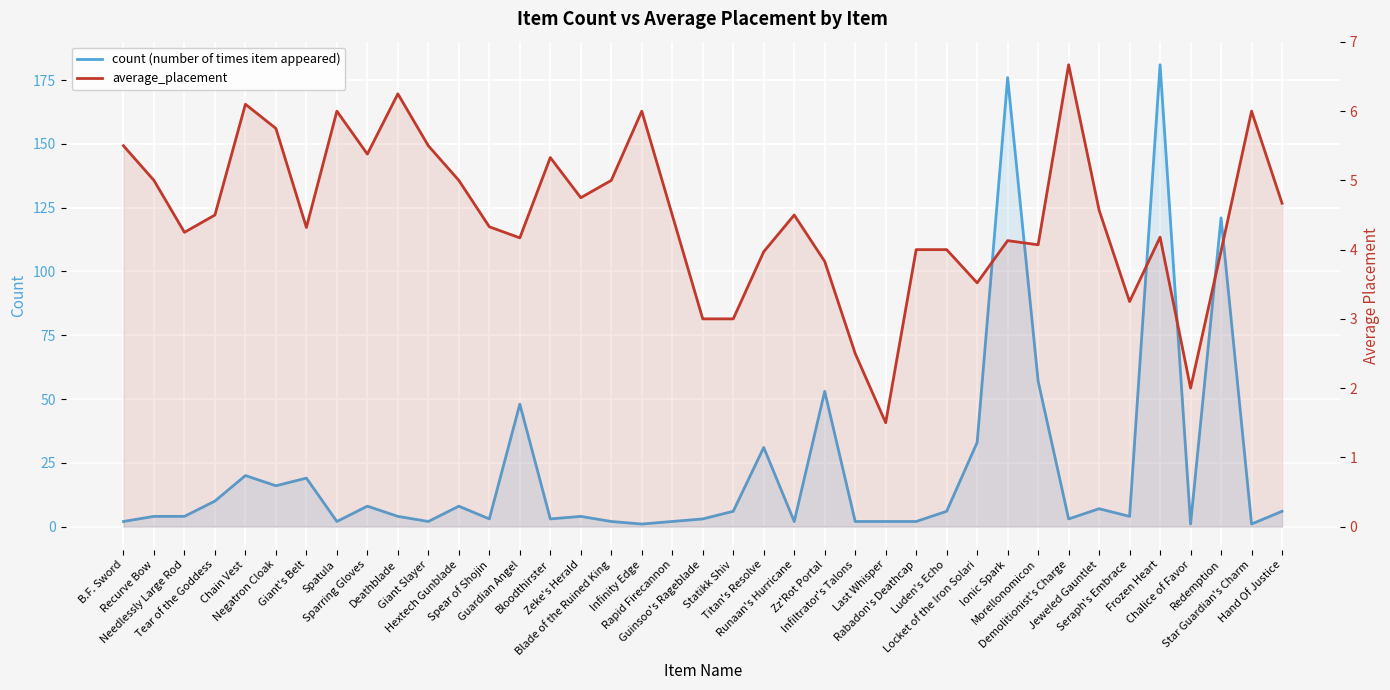

What is the sum of all count (number of times item appeared) values?

859.0